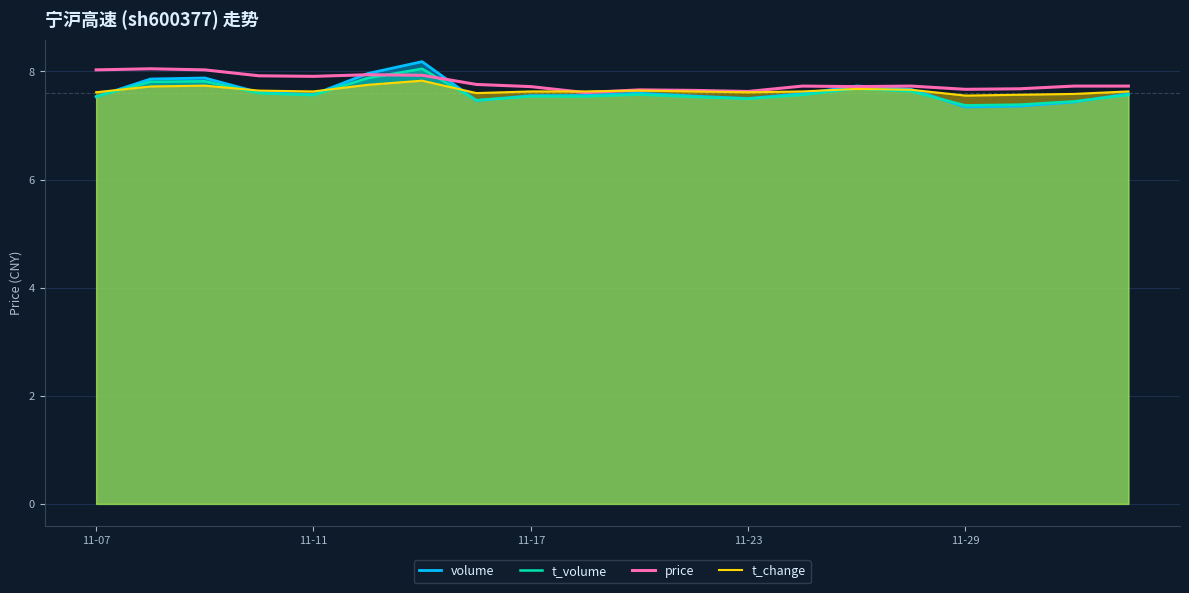

True or false: price has a value of 5.4 at 11-07.

False